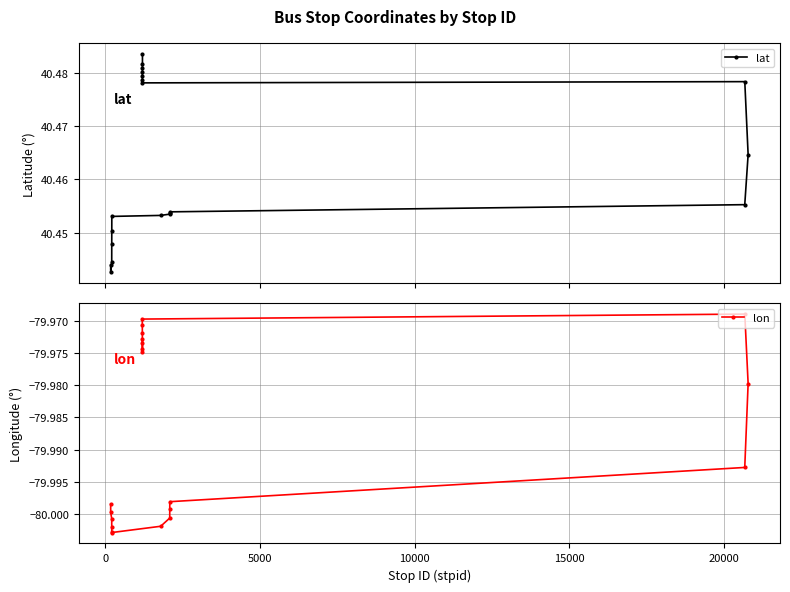

What is the total value across all series at 20000?

-39.5